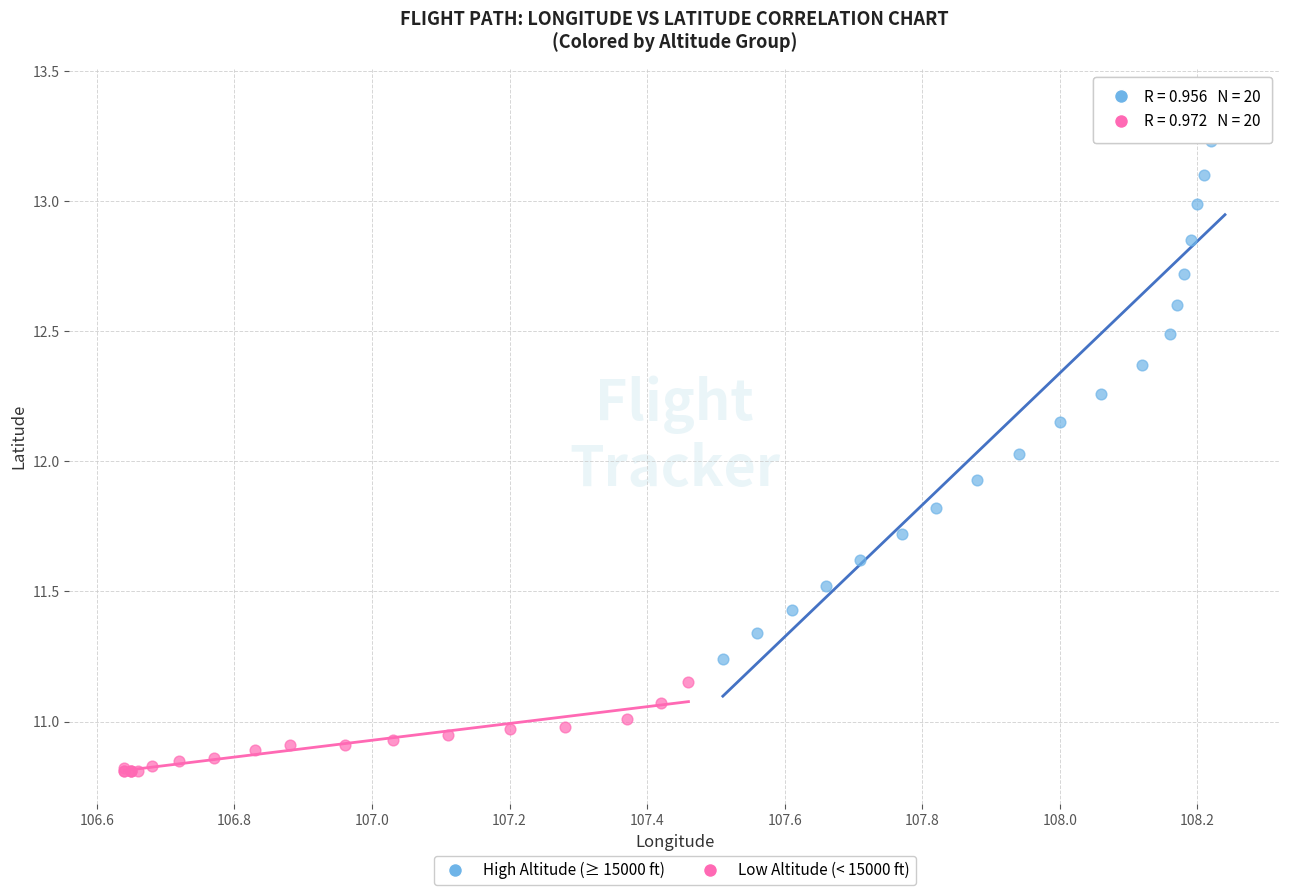

Which series has the largest Y range (max minus min)?

High Altitude (≥ 15000 ft)